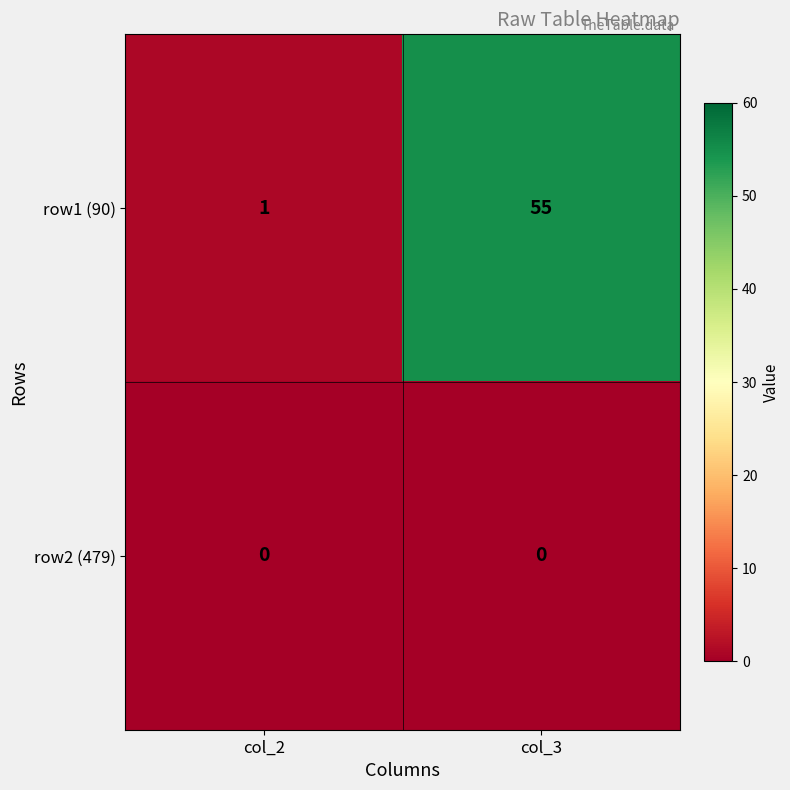

Reading left to right, extract all data points from this chart.

row1 (90): 1	55
row2 (479): 0	0